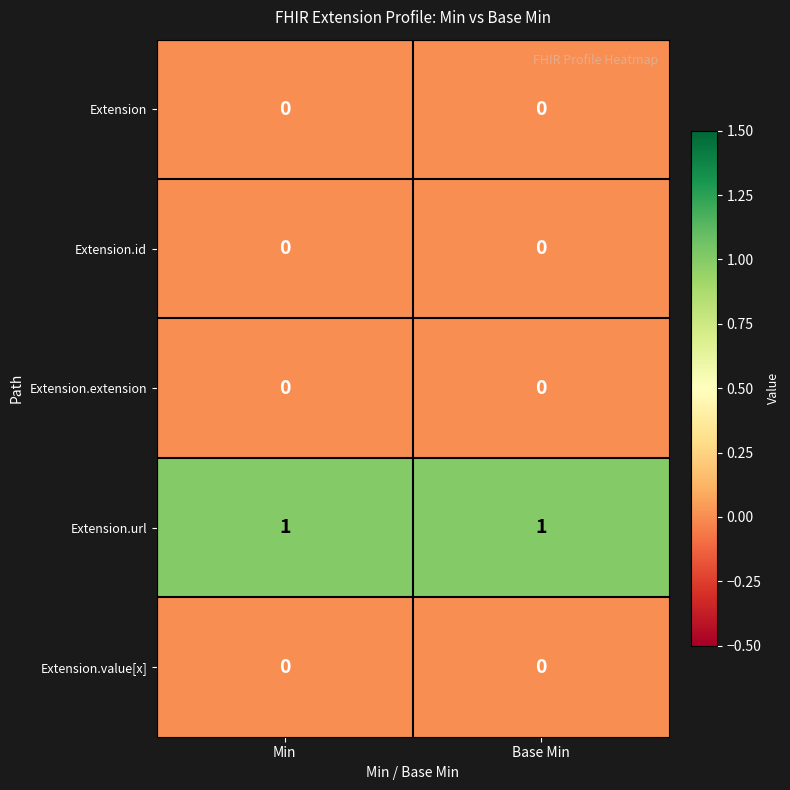

Which series has the largest total across all categories?

Extension.url